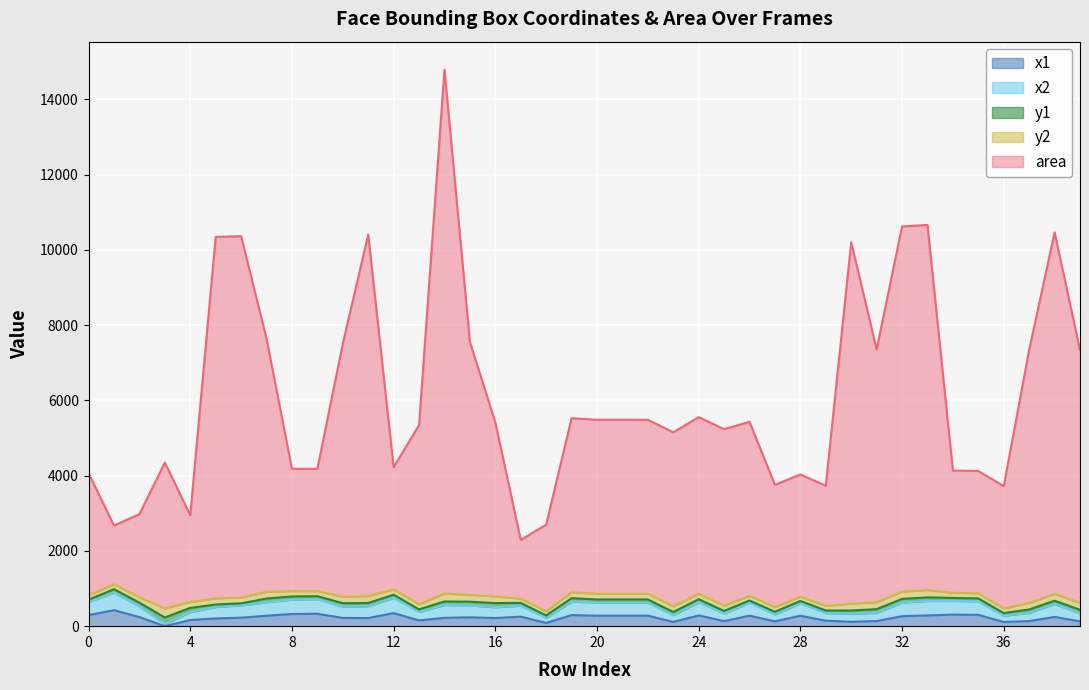

At which label is x1 closest to 212?

11